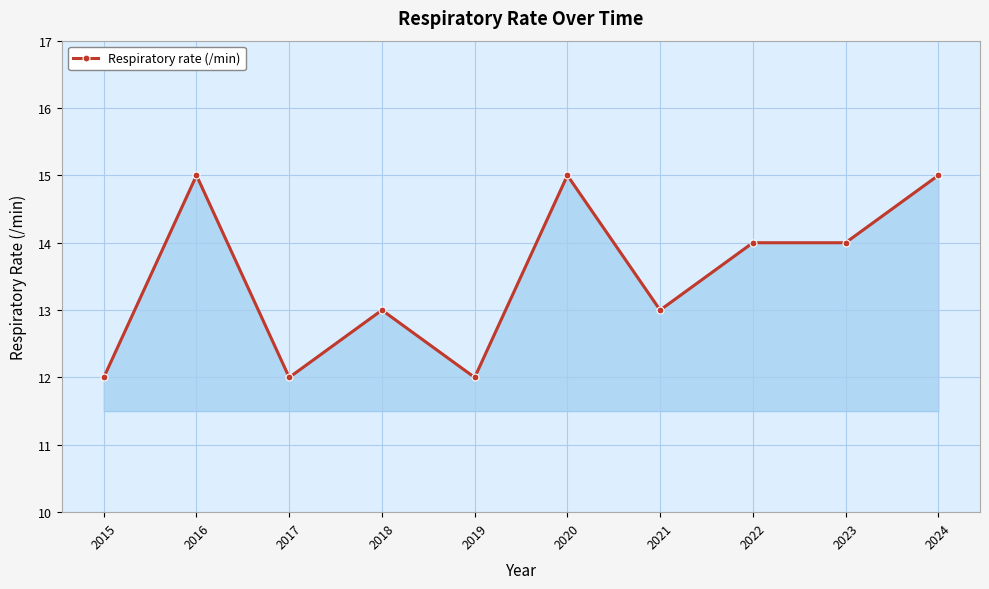

What is the change in value from 2018 to 2024?

+2